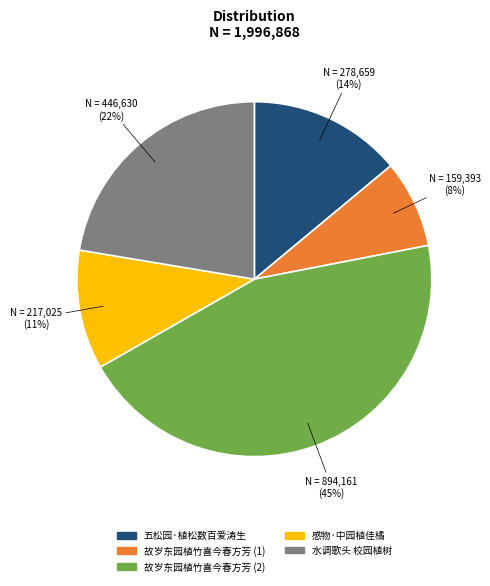

Which has a higher value, 故岁东园植竹喜今春方芳 (1) or 水调歌头 校园植树?

水调歌头 校园植树